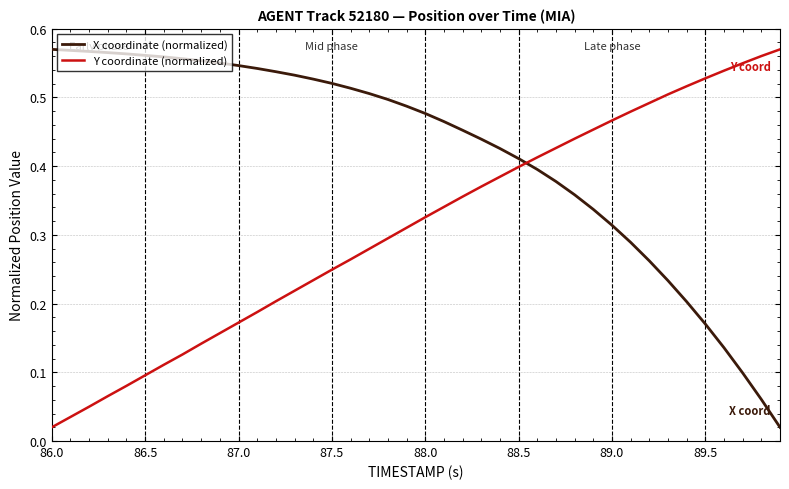

Rank the series by their average value, from lowest to highest.

Y coordinate (normalized), X coordinate (normalized)